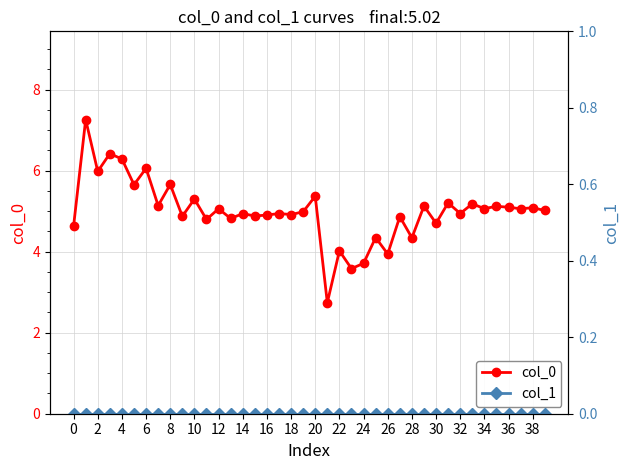

True or false: col_1 has more than 2 points higher than both neighbors.

False